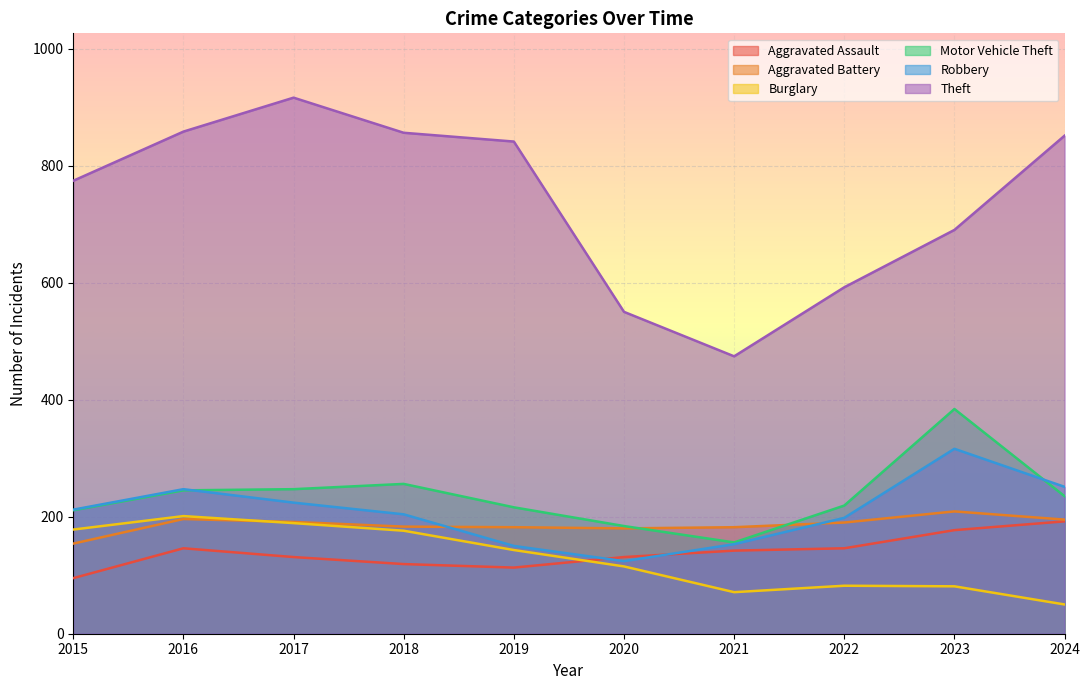

What is the value of the Aggravated Battery point at the 7th from the left?

182